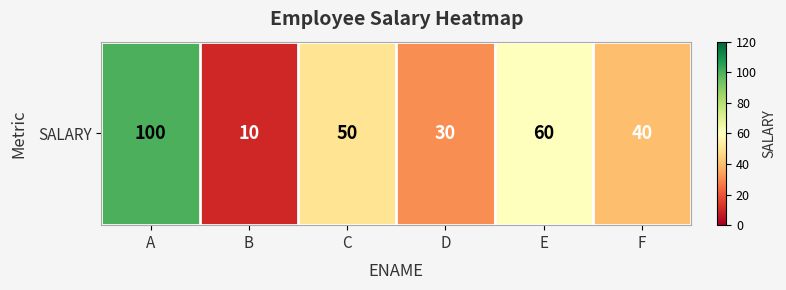

Which has a higher value, F or B?

F